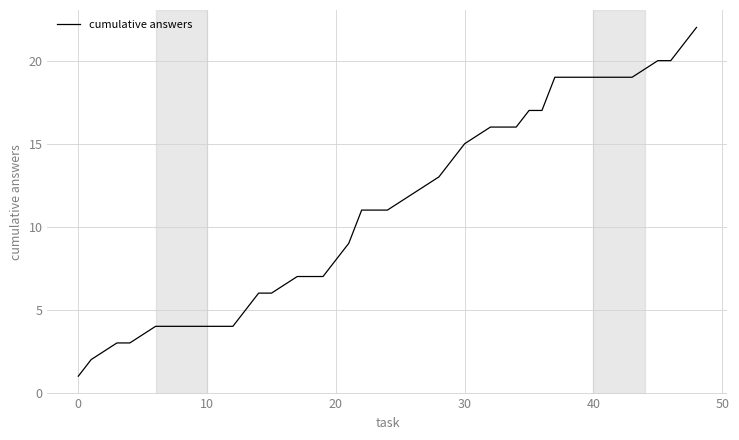

What is the difference between the maximum and minimum values?

21